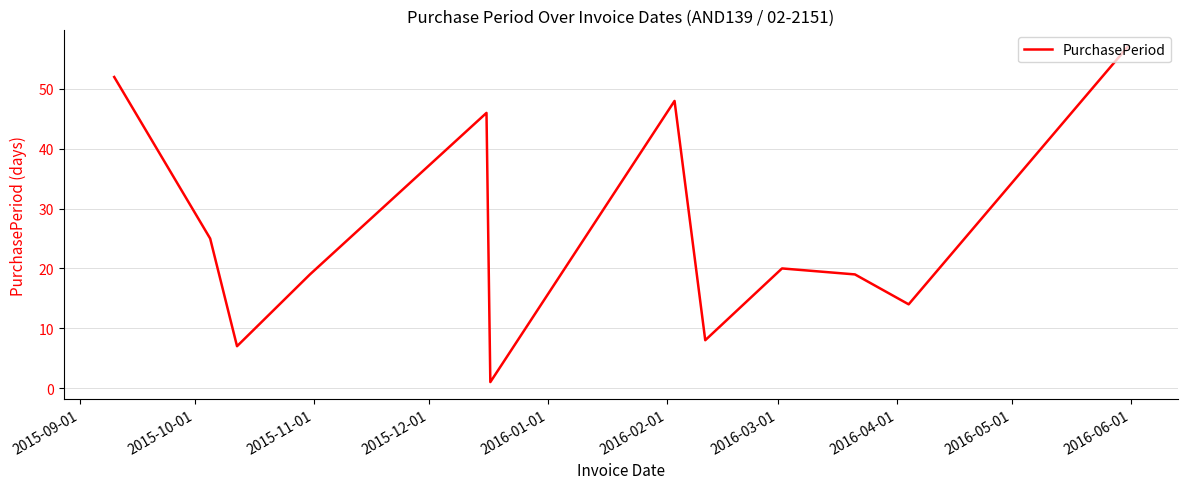

What is the maximum value shown in the chart?

57